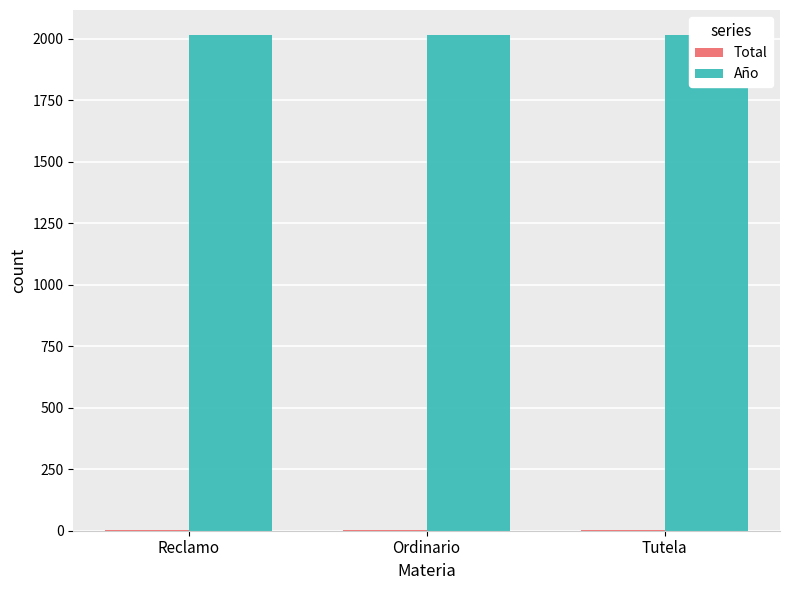

List the series in order of their peak value, highest first.

Año, Total